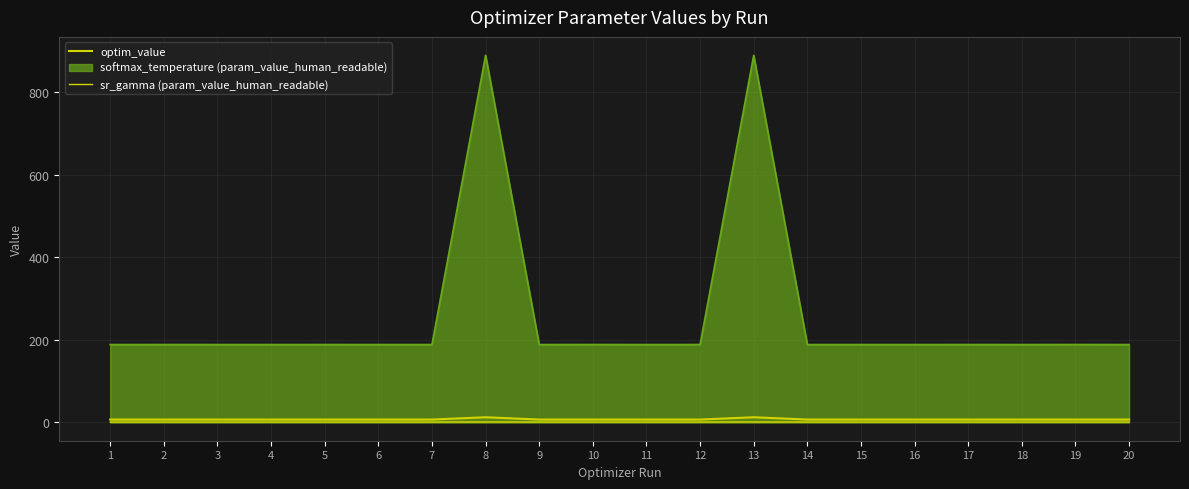

At how many categories does at least one series exceed 5?

20